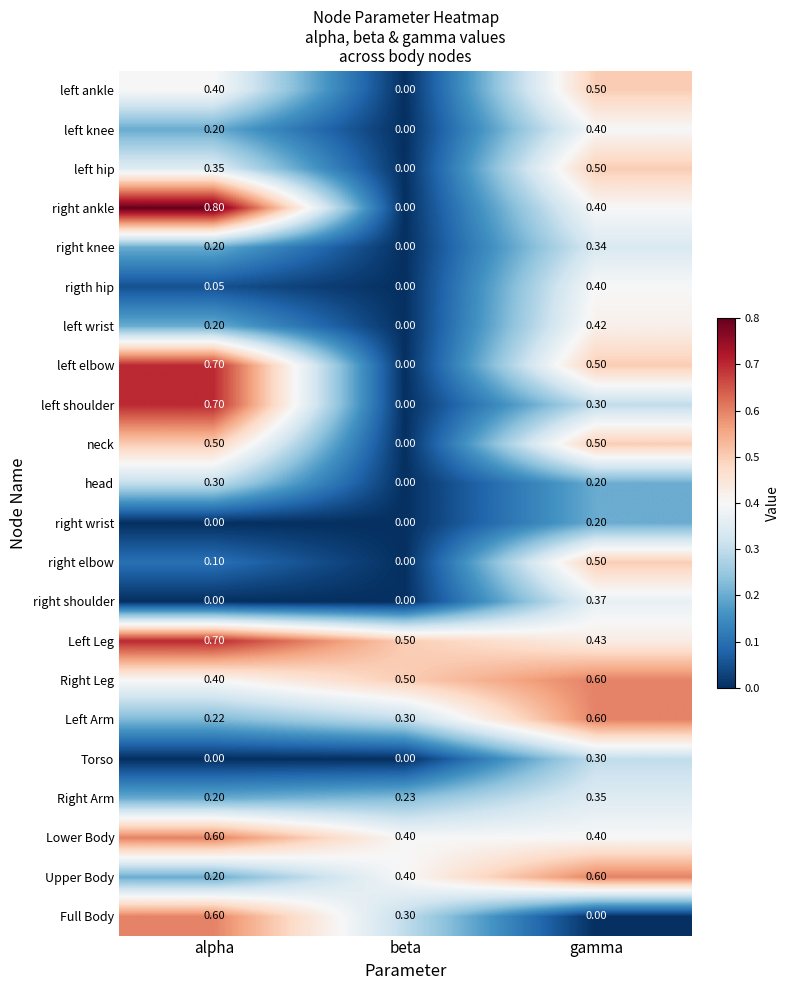

Is the value of rigth hip at alpha greater than the value of Right Arm at gamma?

No